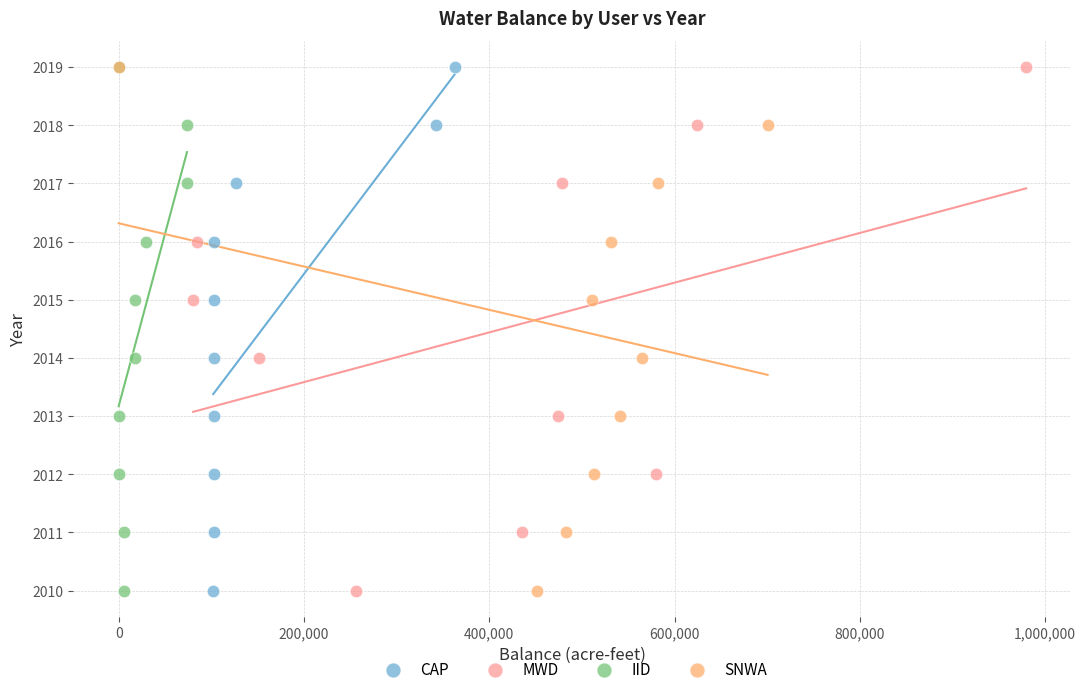

What are all the series names shown in the legend?

CAP, MWD, IID, SNWA